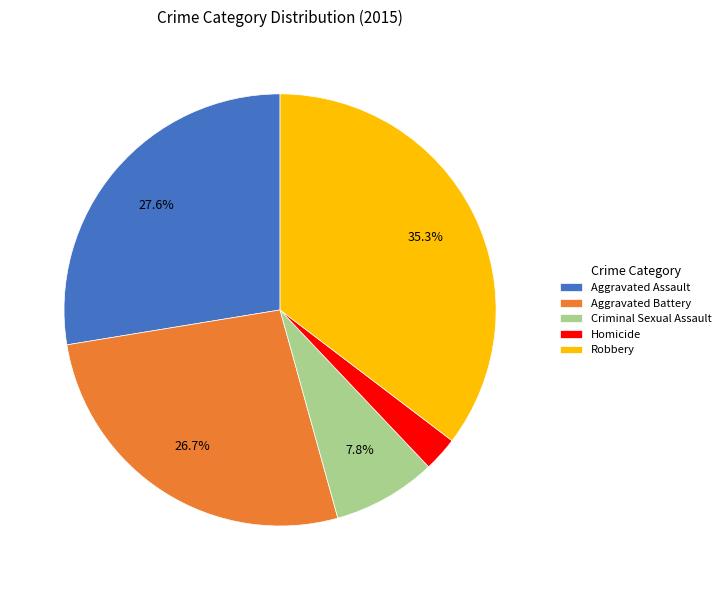

What percentage is NOT represented by Robbery?

64.7%